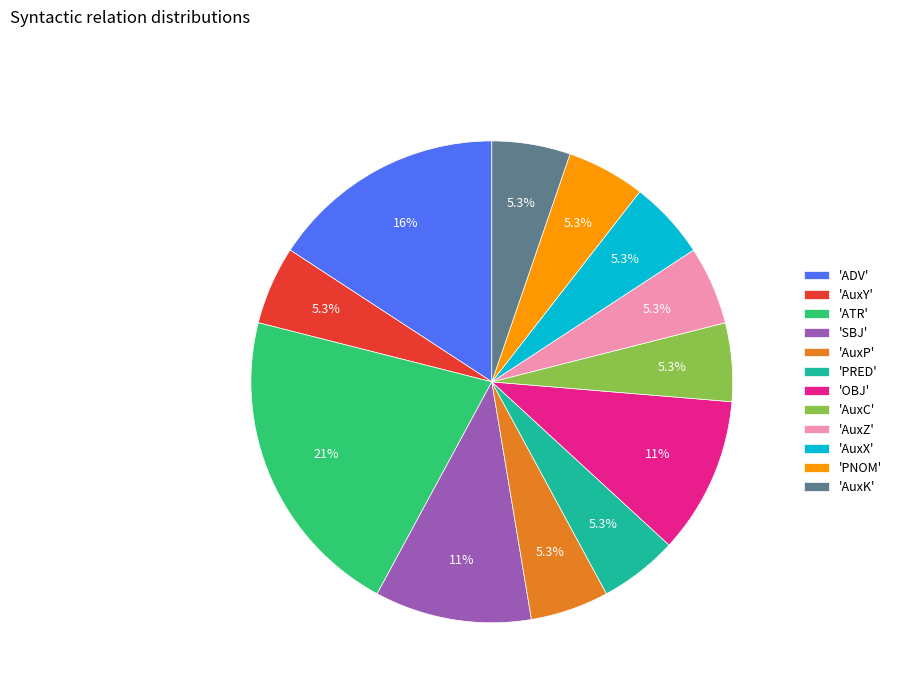

What is the ratio of the value at 'SBJ' to the value at 'ATR'?

0.5